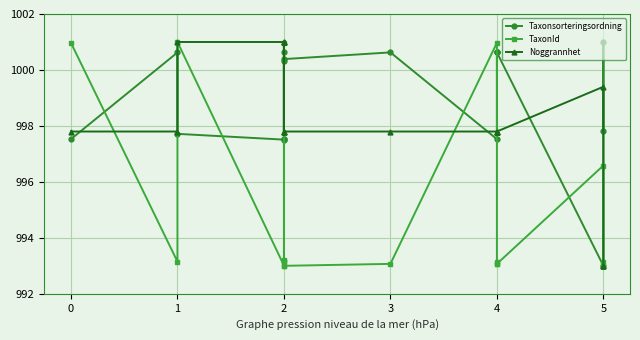

How many values in the Taxonsorteringsordning series exceed 1000?

9